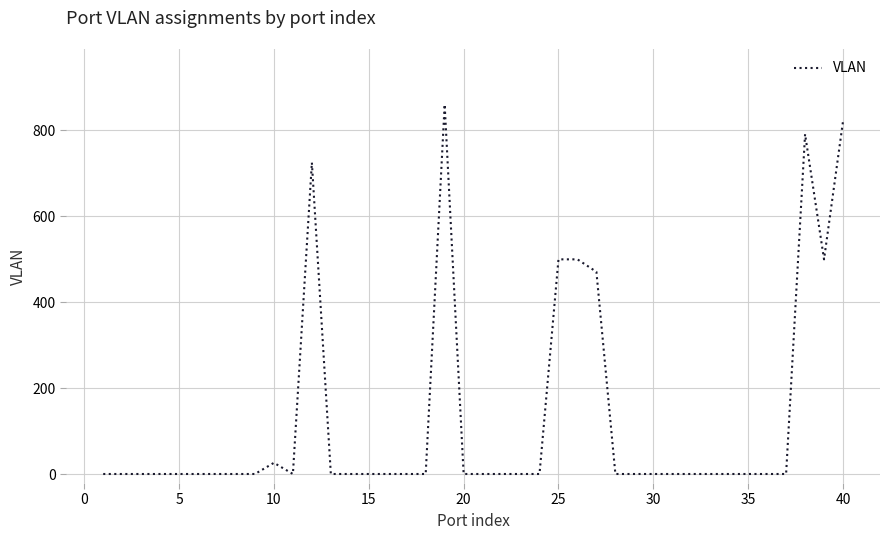

True or false: there are more than 1 points higher than both neighbors.

True